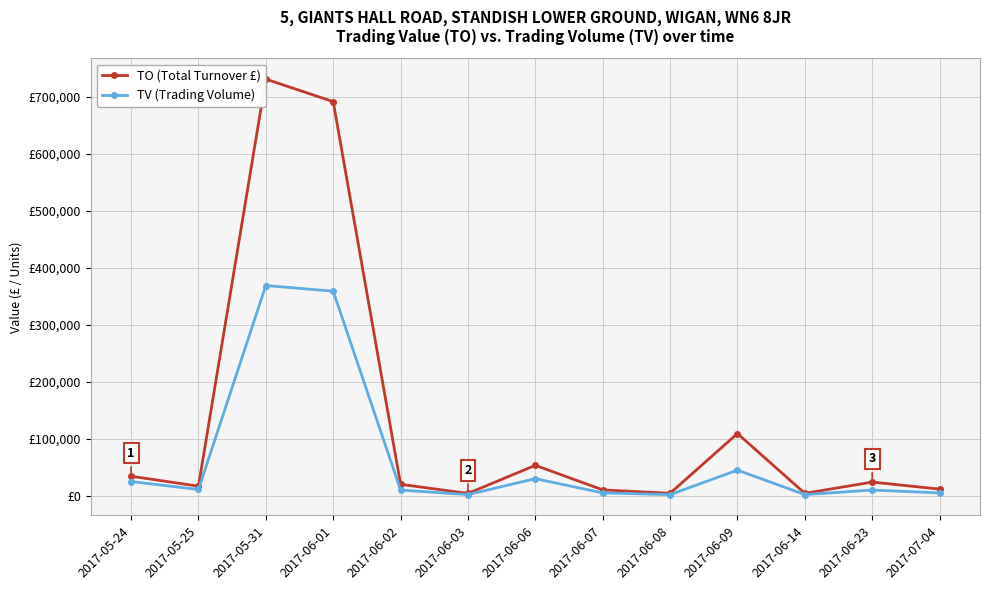

What is the label of the 4th point from the right?

2017-06-09